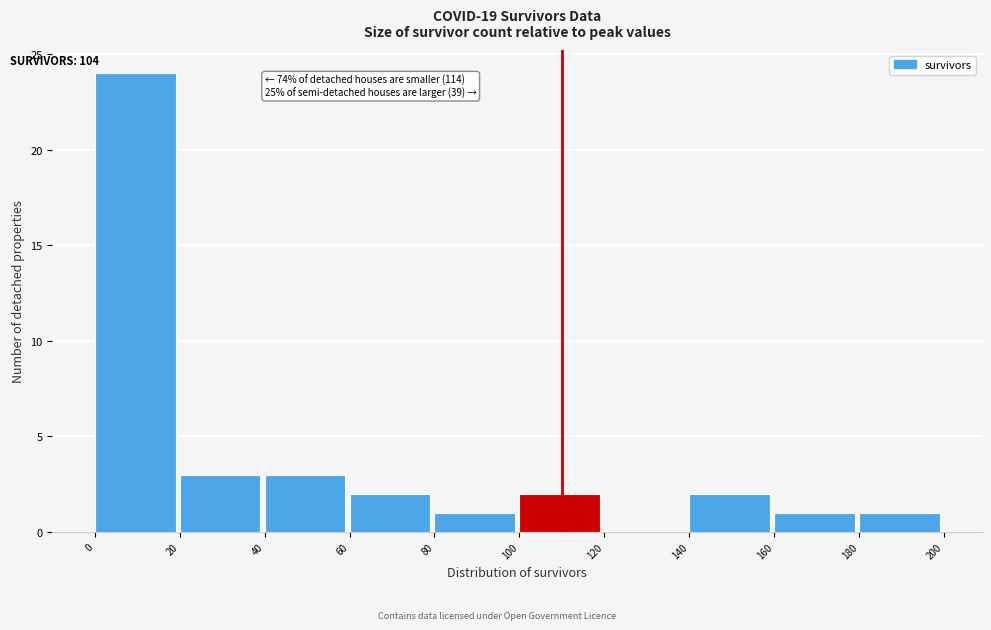

Which range on the x-axis has the tallest bar?

0 to 20